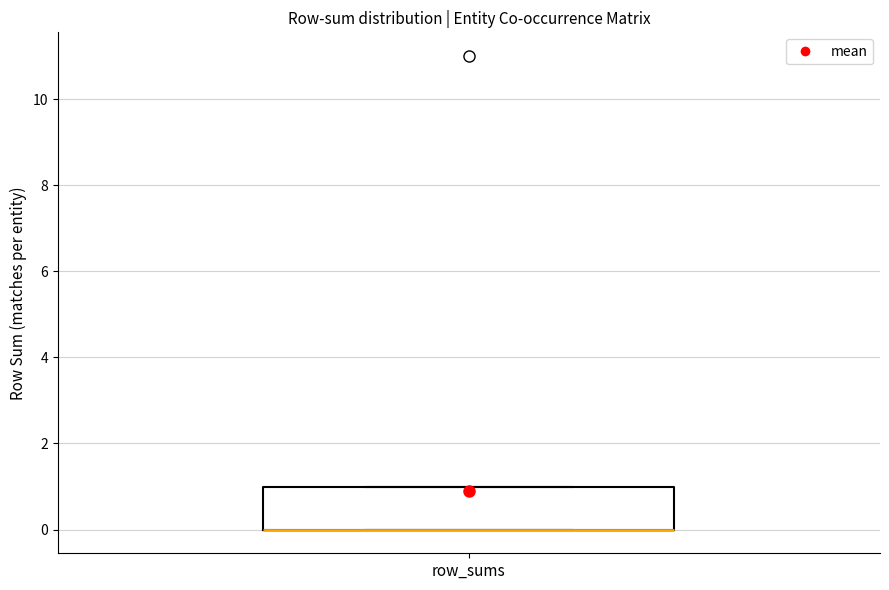

Transcribe this box plot: give where the median line is, the range the box spans, and where the two whiskers end, as read against the y-axis. The values are not printed on the chart, so give them approximately, as read against the axis.

median 0 (drawn on the box's lower edge), box 0 to 1, whiskers 0 to 1